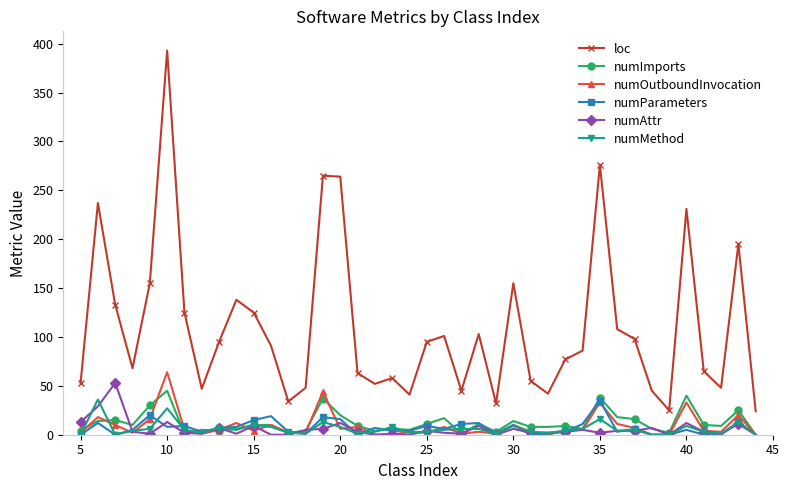

True or false: numMethod has more than 1 interior local peaks.

True